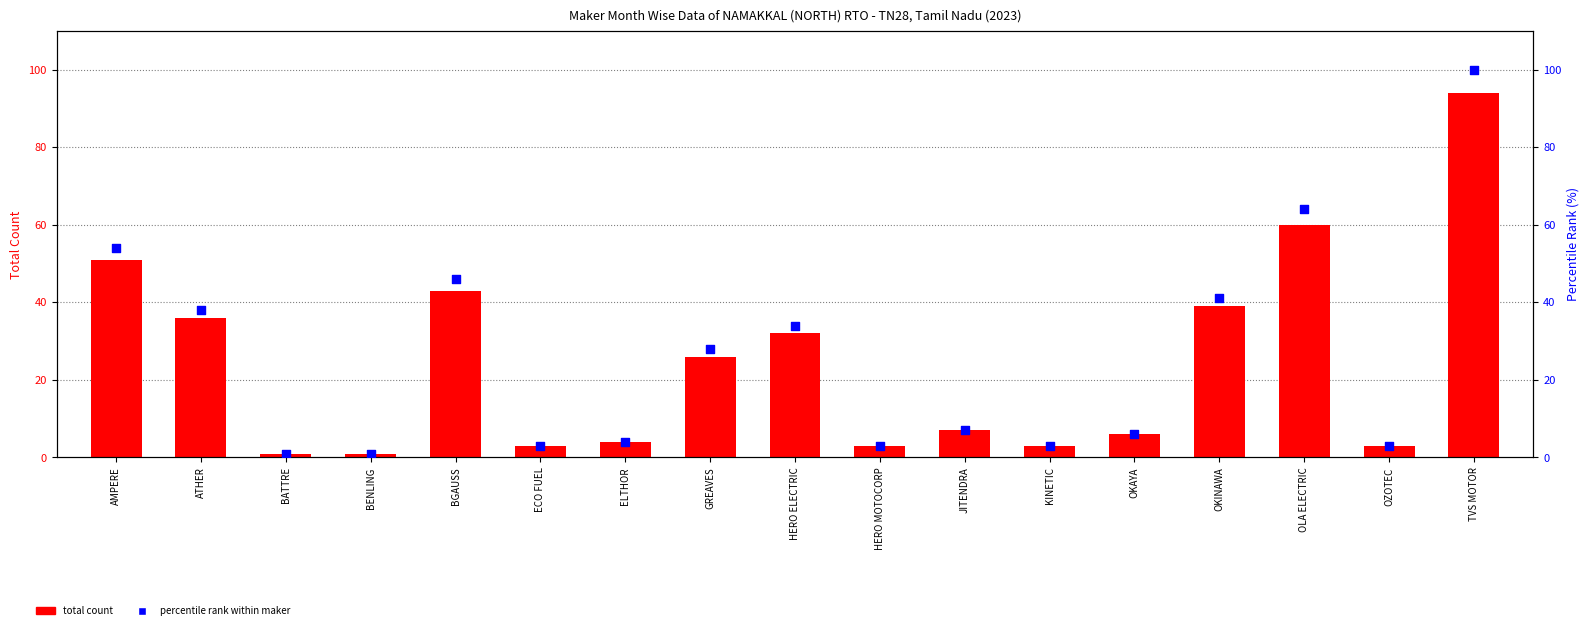

Is the value of total count at GREAVES greater than the value of percentile rank within maker at KINETIC?

Yes